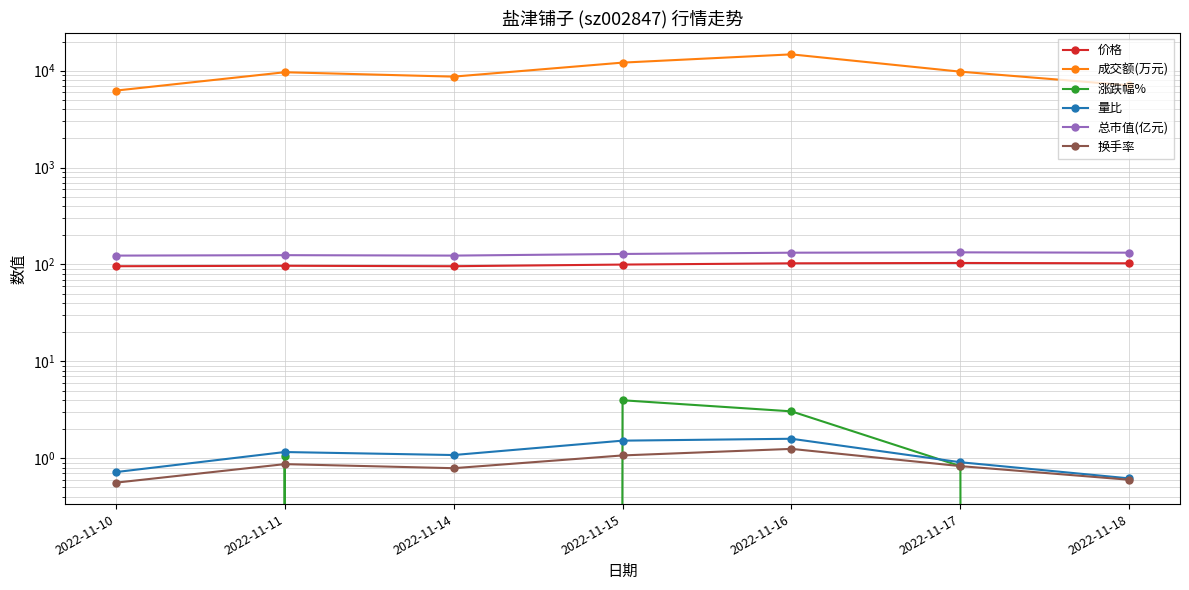

How many lines are shown in the chart?

6